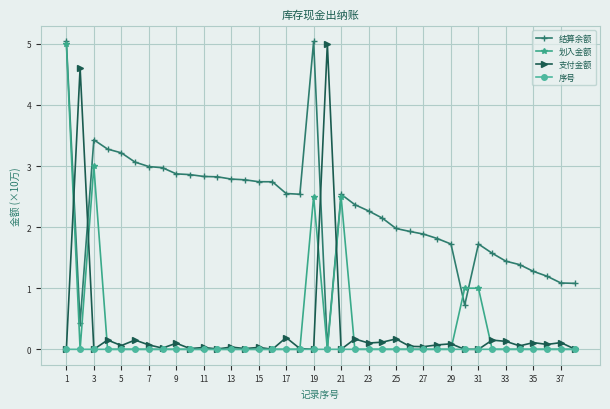

True or false: 划入金额 has more than 2 interior local peaks.

True